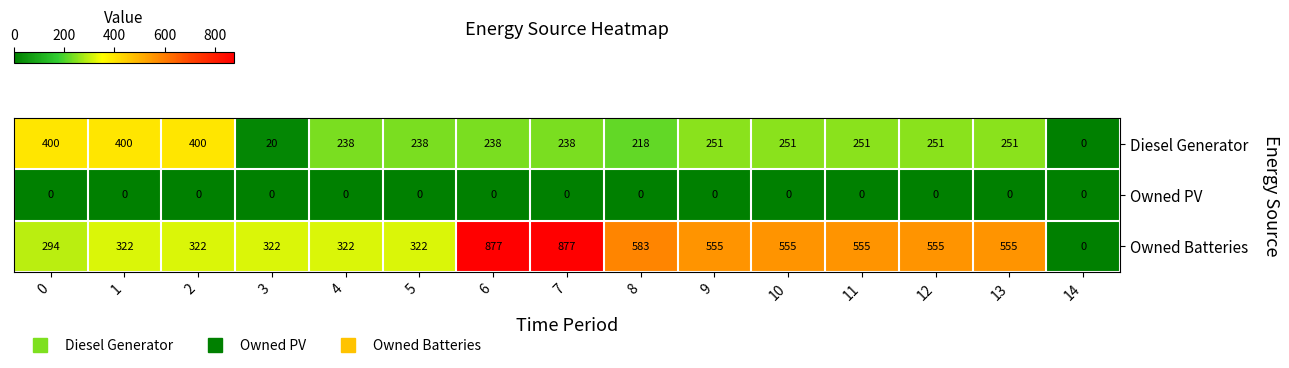

Which series changed the most between 2 and 12?

Owned Batteries